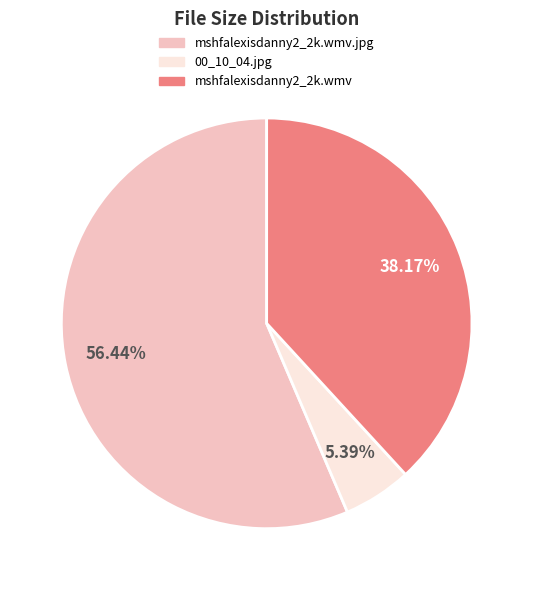

To the nearest percent, what is the difference between the largest and smallest slice percentages?

51%